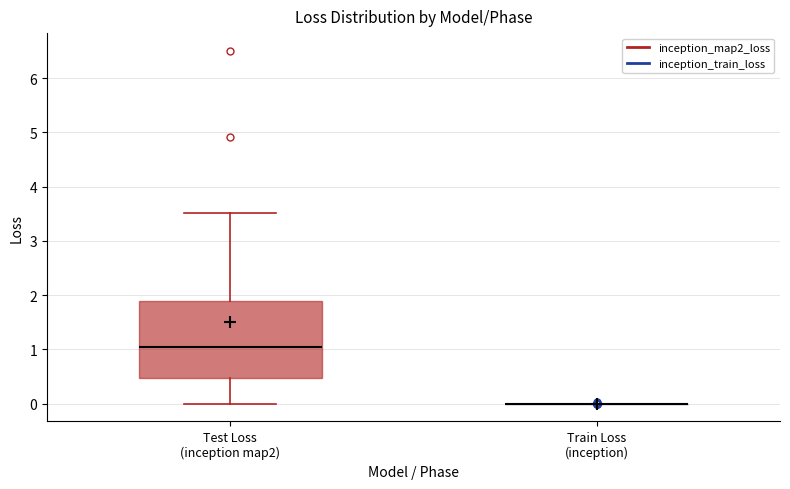

Reading left to right, read every box against the y-axis: the position of its median line, the range the box covers, and the ends of its whiskers. The values are not printed on the chart, so give them approximately, as read against the axis.

Test Loss (inception map2): median 1.0, box 0.5 to 1.9, whiskers 0.0 to 3.5
Train Loss (inception): box collapsed to a line at 0.0, whiskers 0.0 to 0.0